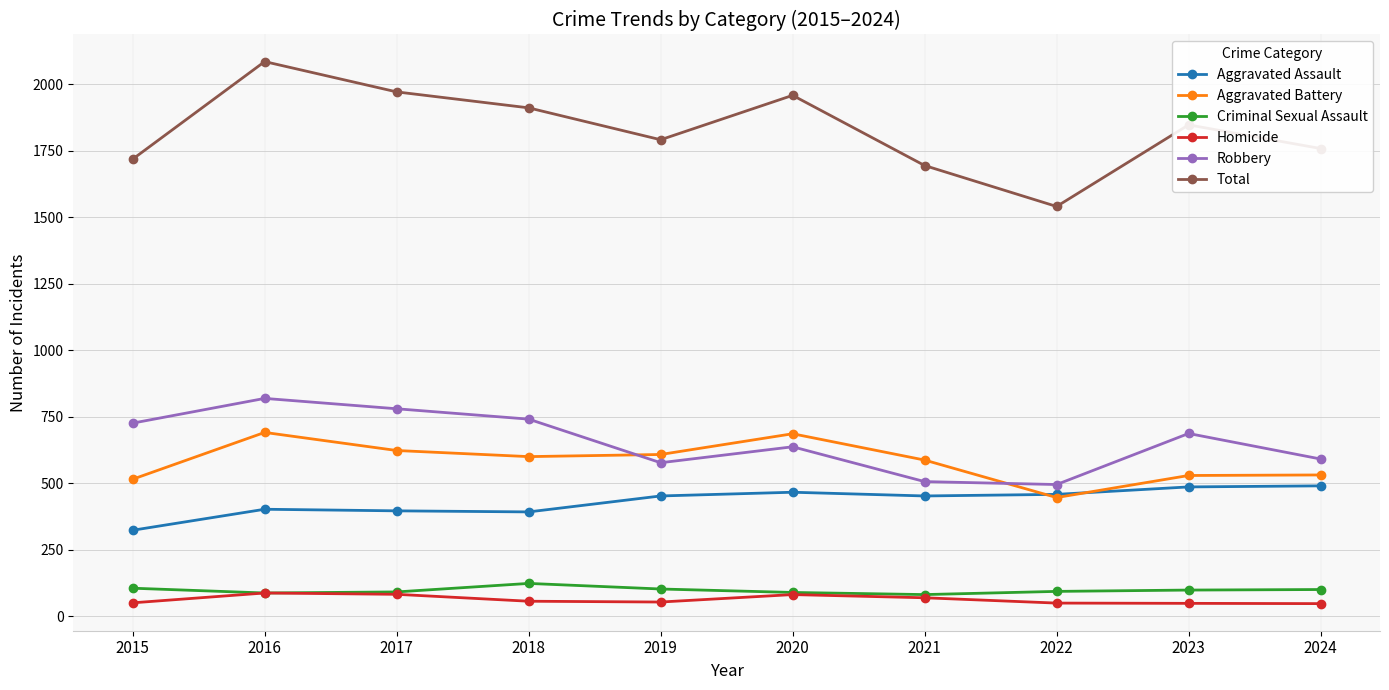

Is the value of Homicide at 2024 greater than the value of Aggravated Assault at 2021?

No